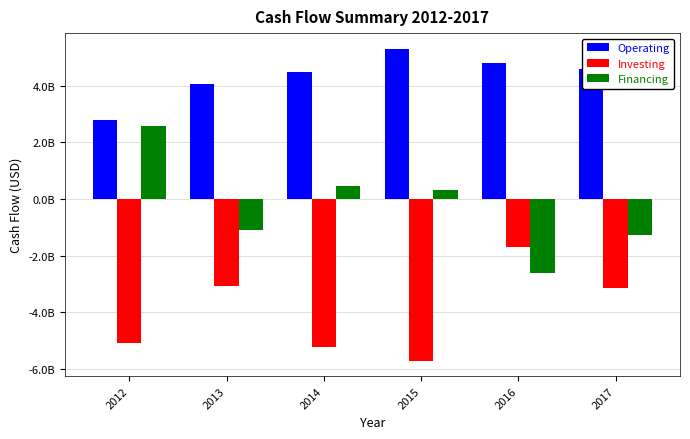

The Investing series shows -6962078310 at 2014. True or false?

False